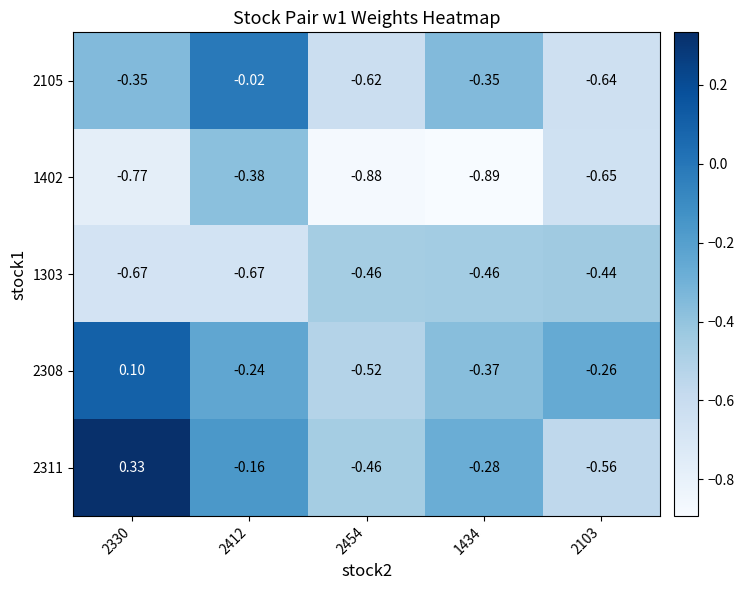

At how many categories does at least one series exceed 0?

1